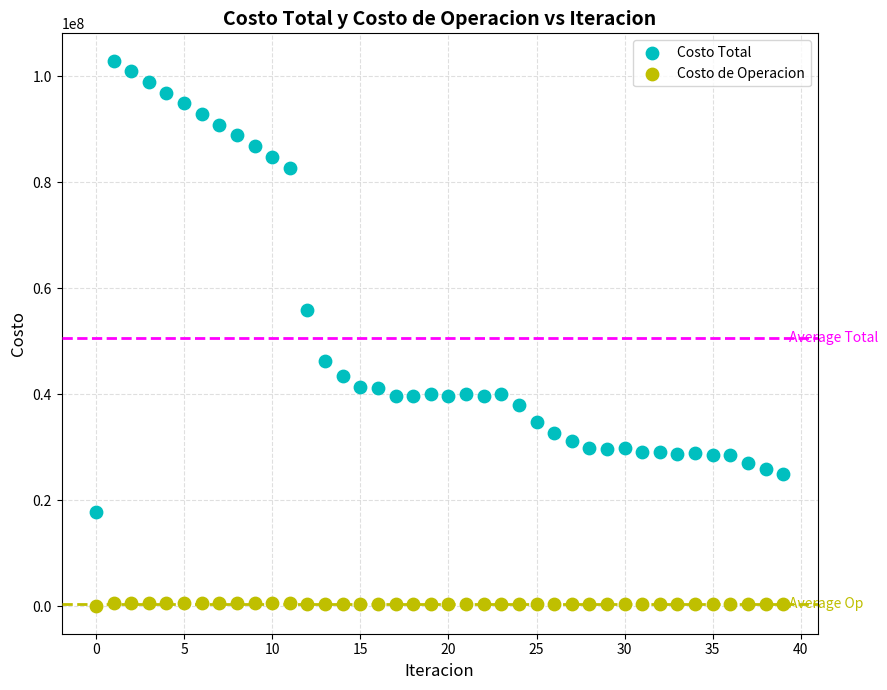

Which series contains the highest Y value?

Costo Total